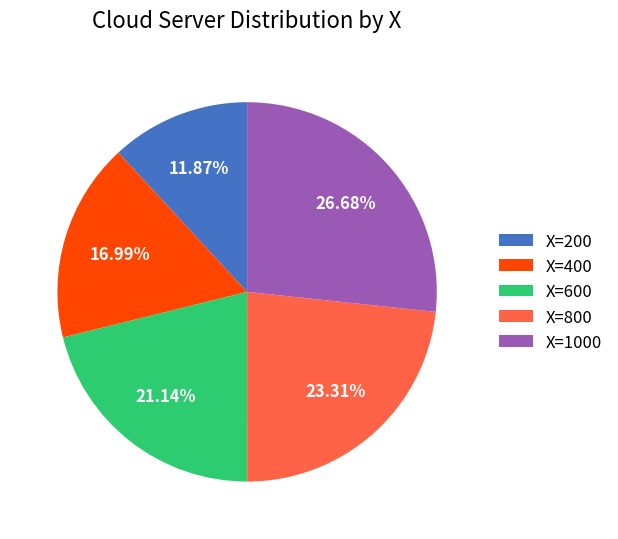

Which has a higher value, X=200 or X=800?

X=800